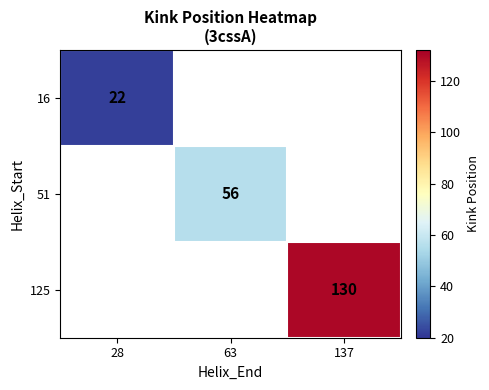

The value of 16 at 28 is 12.0. True or false?

False